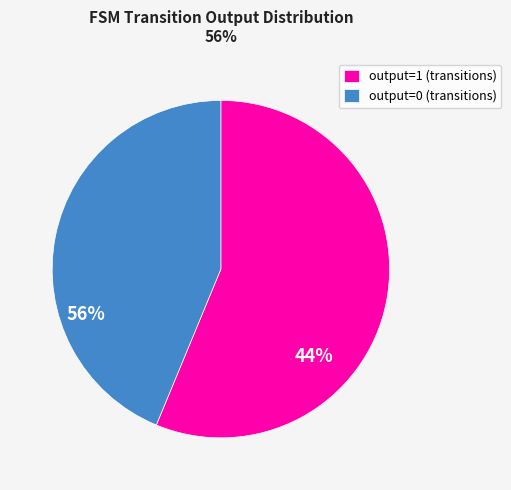

What is the majority slice?

output=1 (transitions)